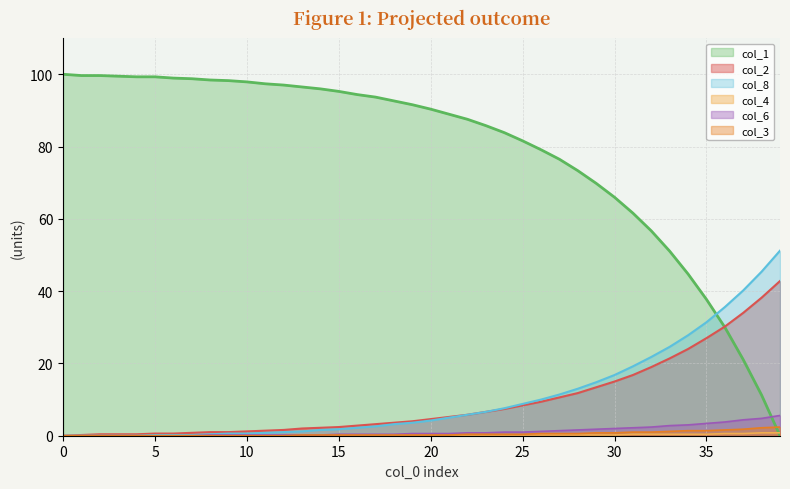

Does the chart have visible grid lines?

Yes